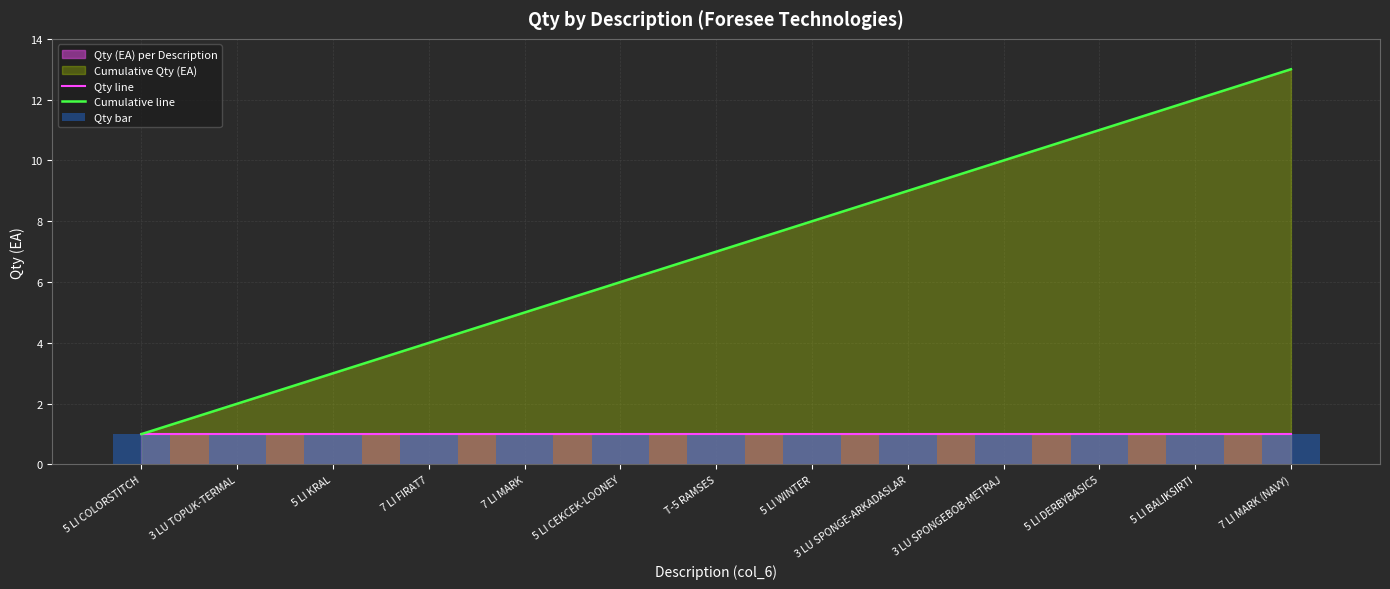

What is the label of the 1st bar from the left?

5 LI COLORSTITCH